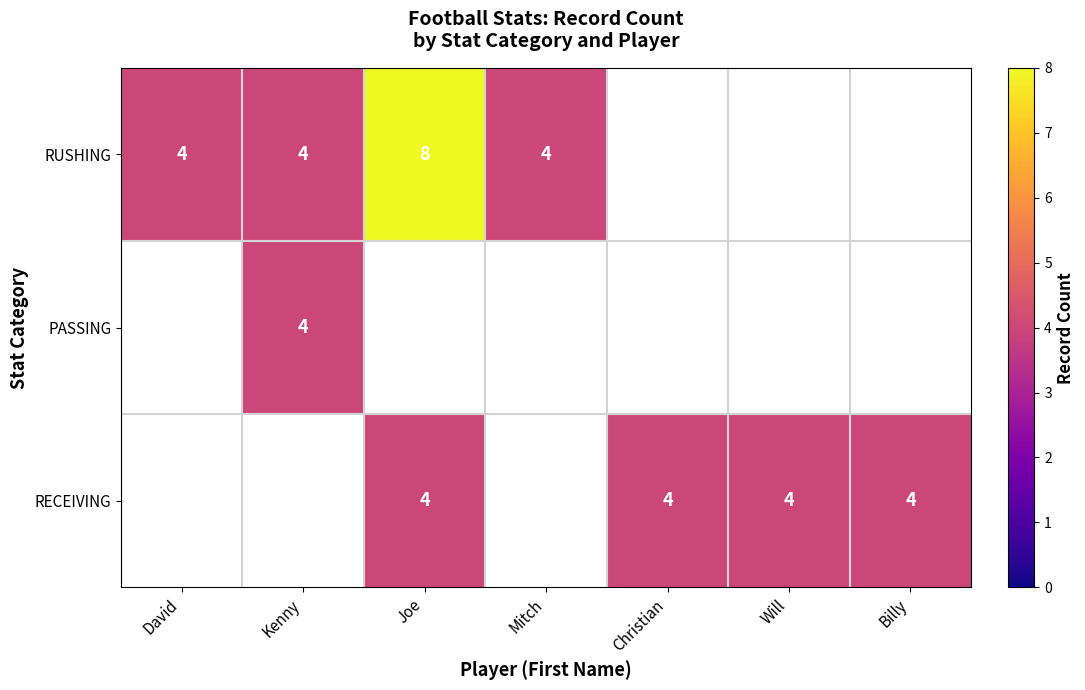

Is it true that RUSHING equals 8 at Joe?

True